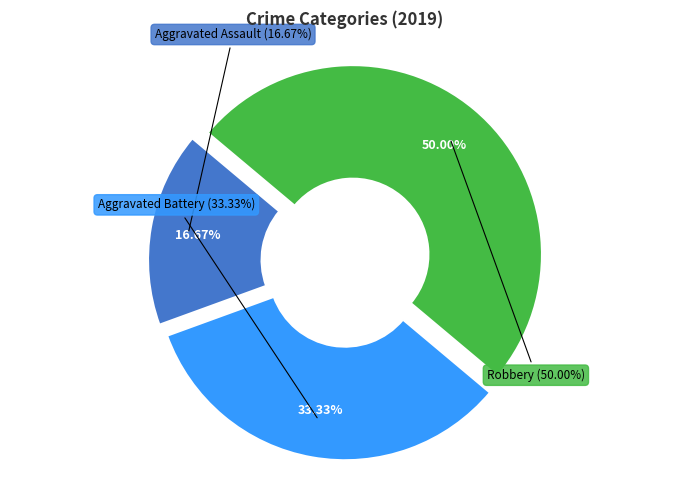

What is the change in value from Aggravated Assault to Aggravated Battery?

+1